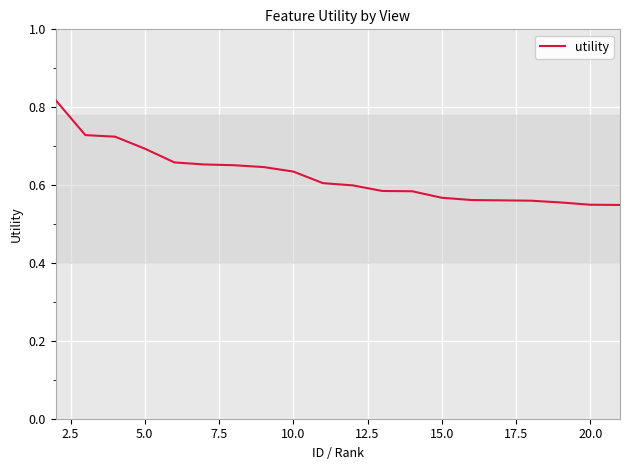

How many lines are shown in the chart?

1